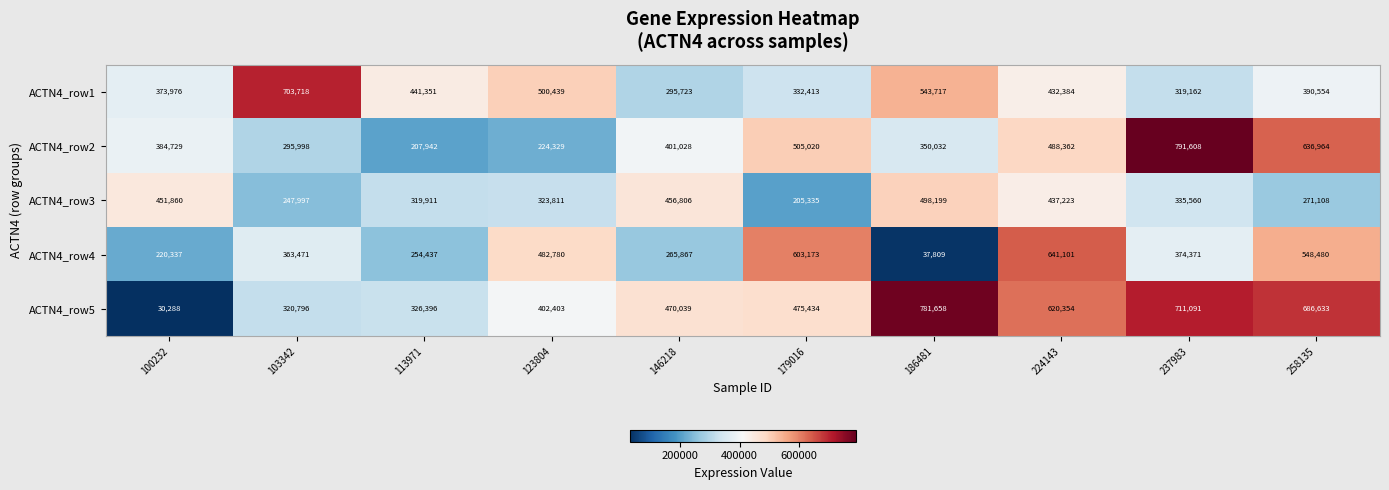

Which series has the largest range (max minus min)?

ACTN4_row5